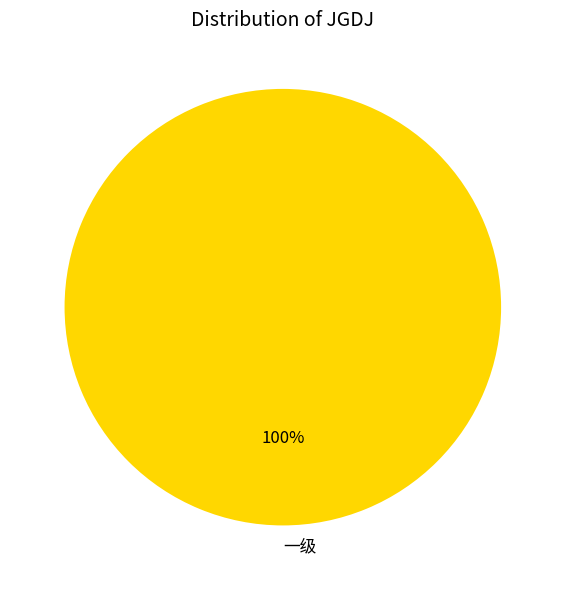

How many slices are in this pie chart?

1